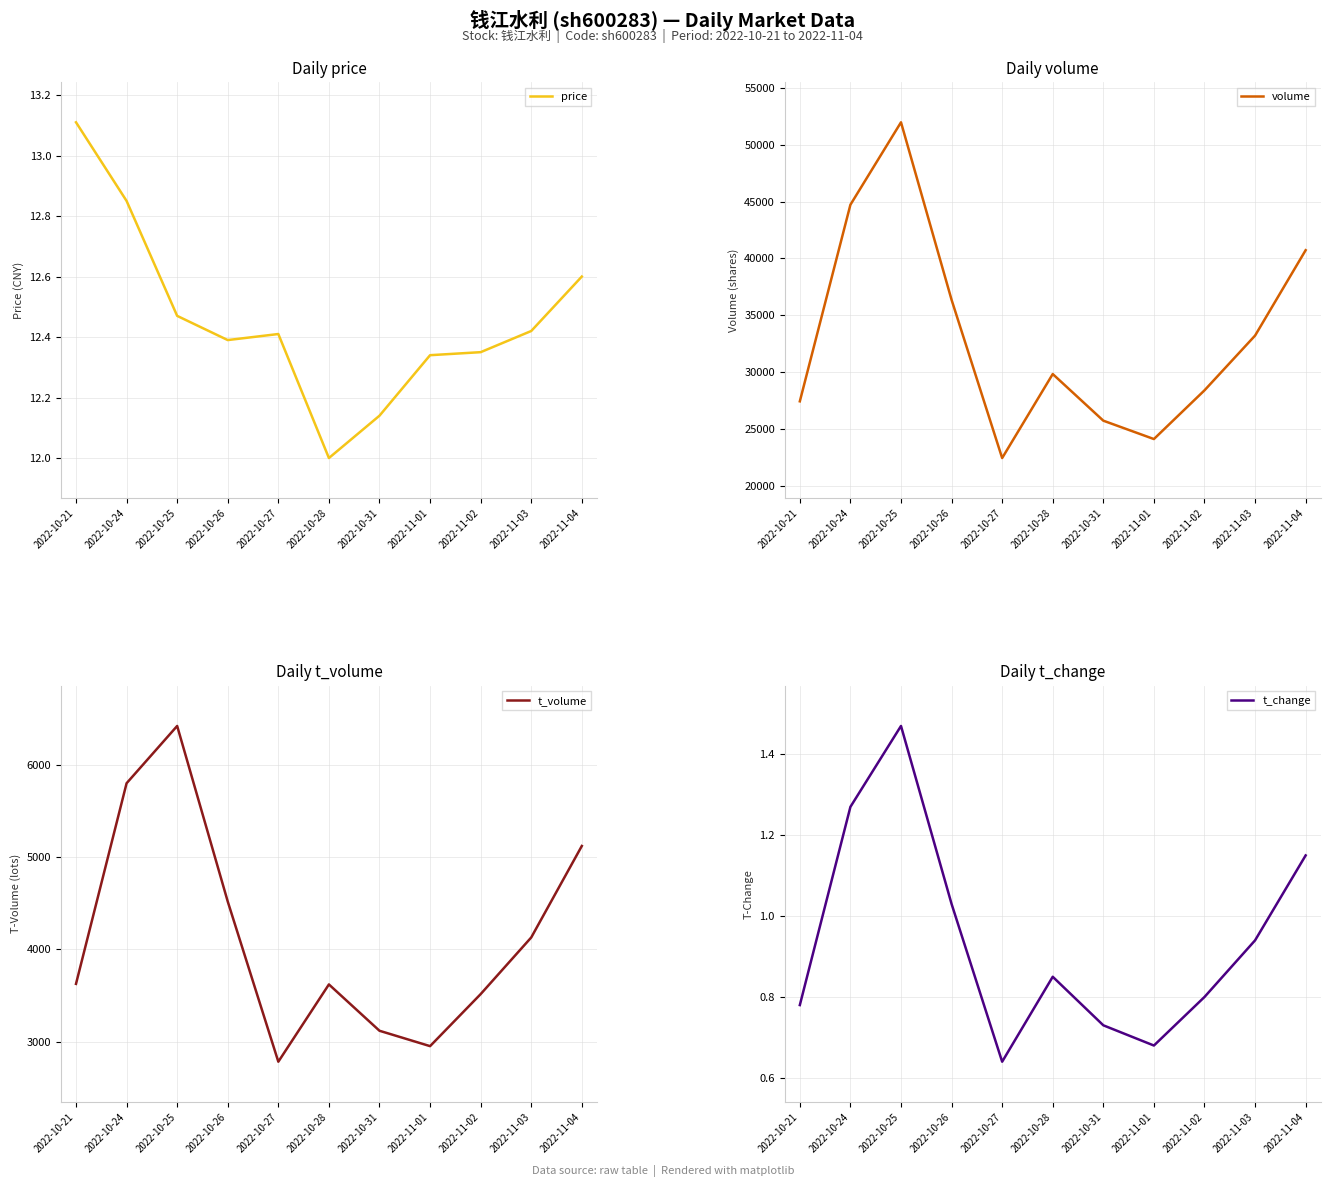

Does the chart have visible grid lines?

Yes